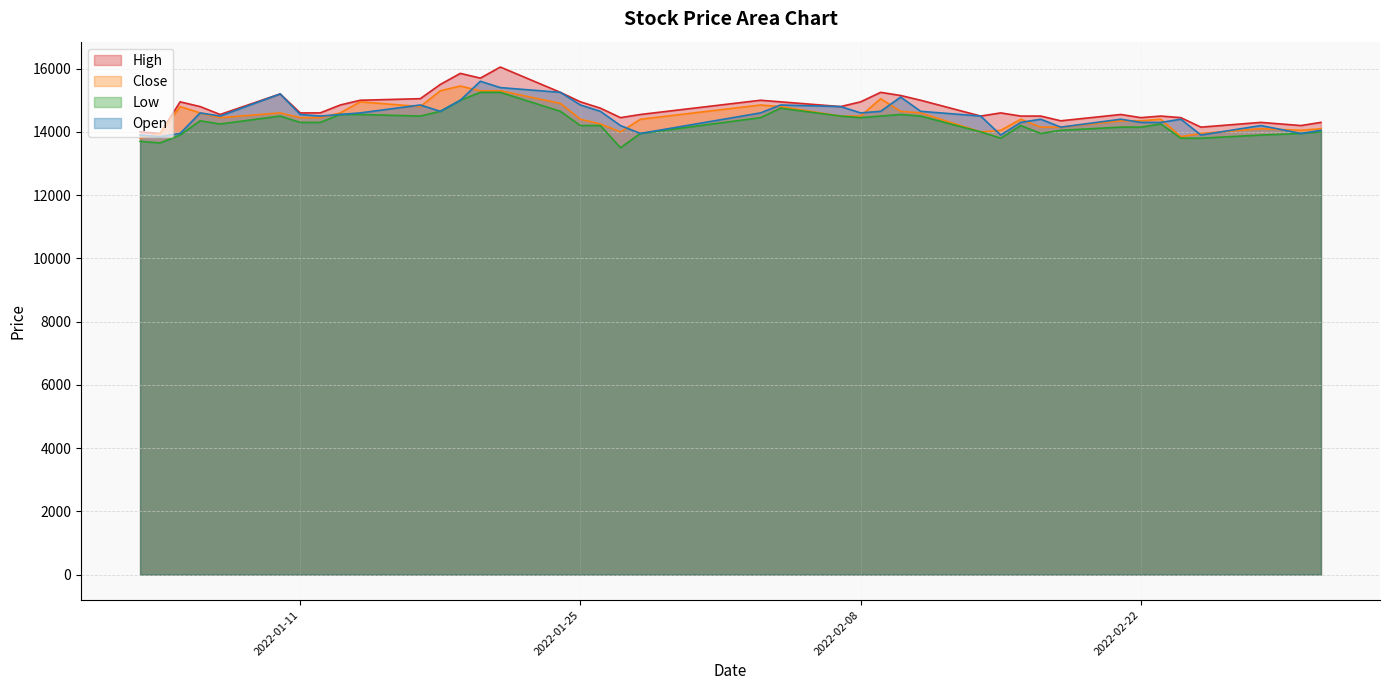

True or false: Close and Open intersect in this chart.

True